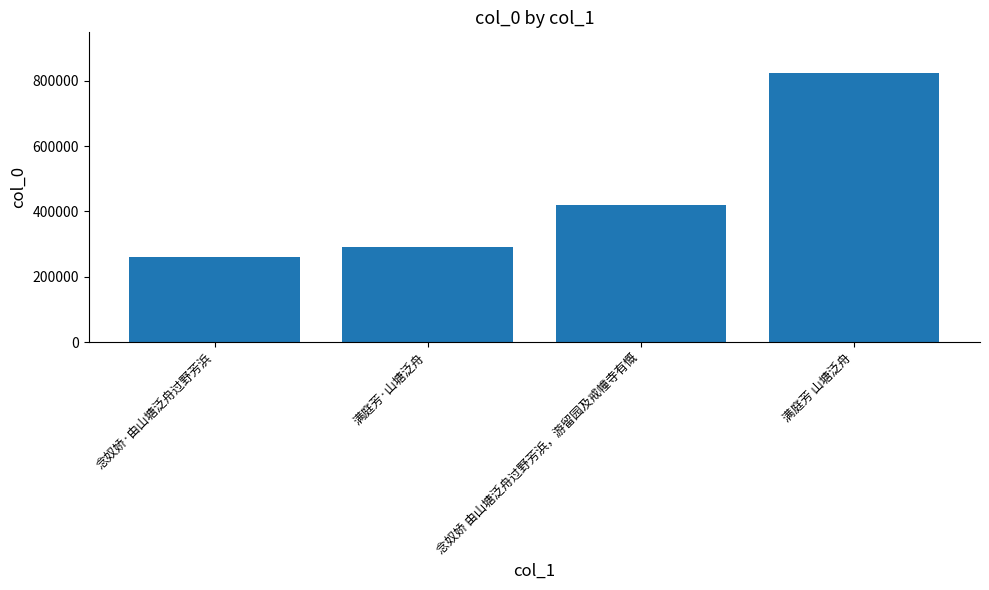

Is it true that the value at 满庭芳·山塘泛舟 is 154422?

False